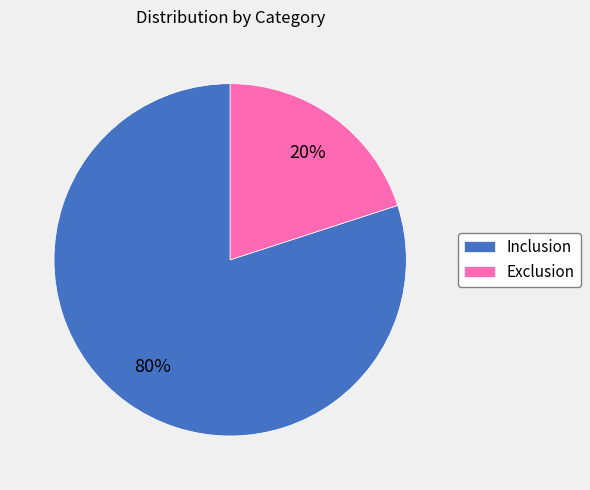

Is Inclusion the majority of the pie?

Yes